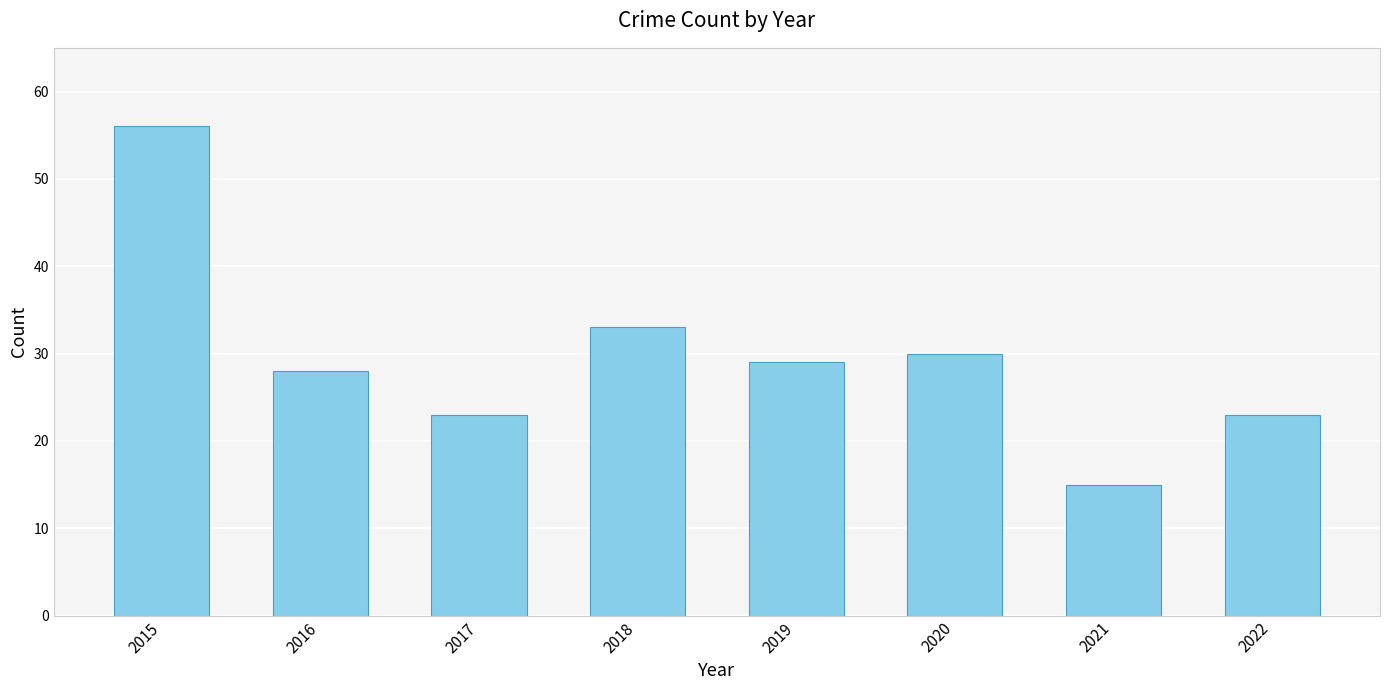

What is the difference between the values at 2015 and 2016?

28